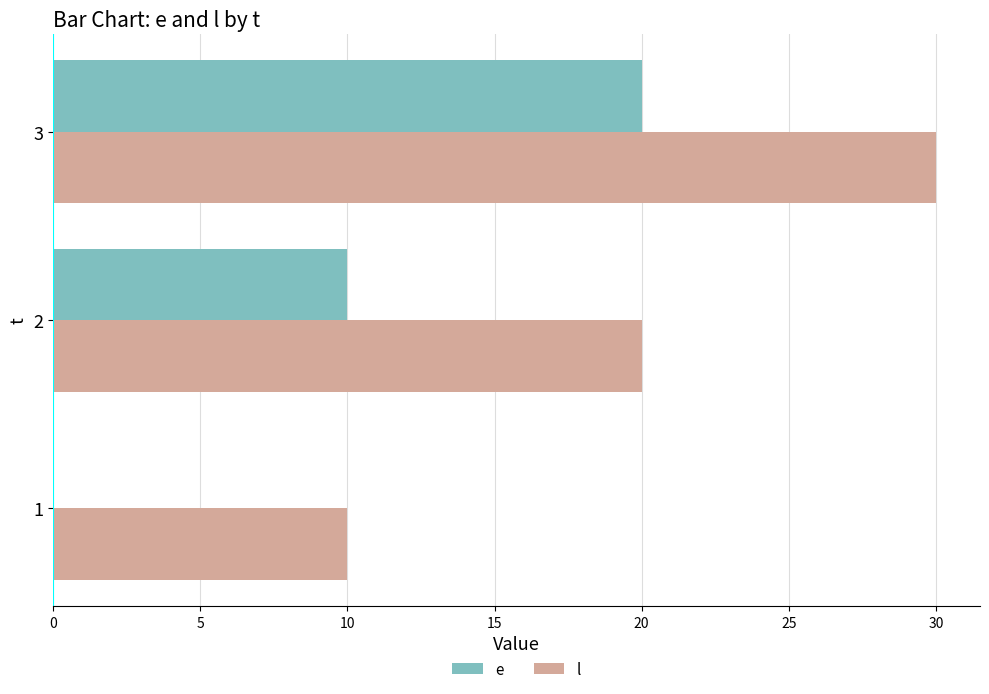

Is the value of e at 2 greater than the value of l at 3?

No